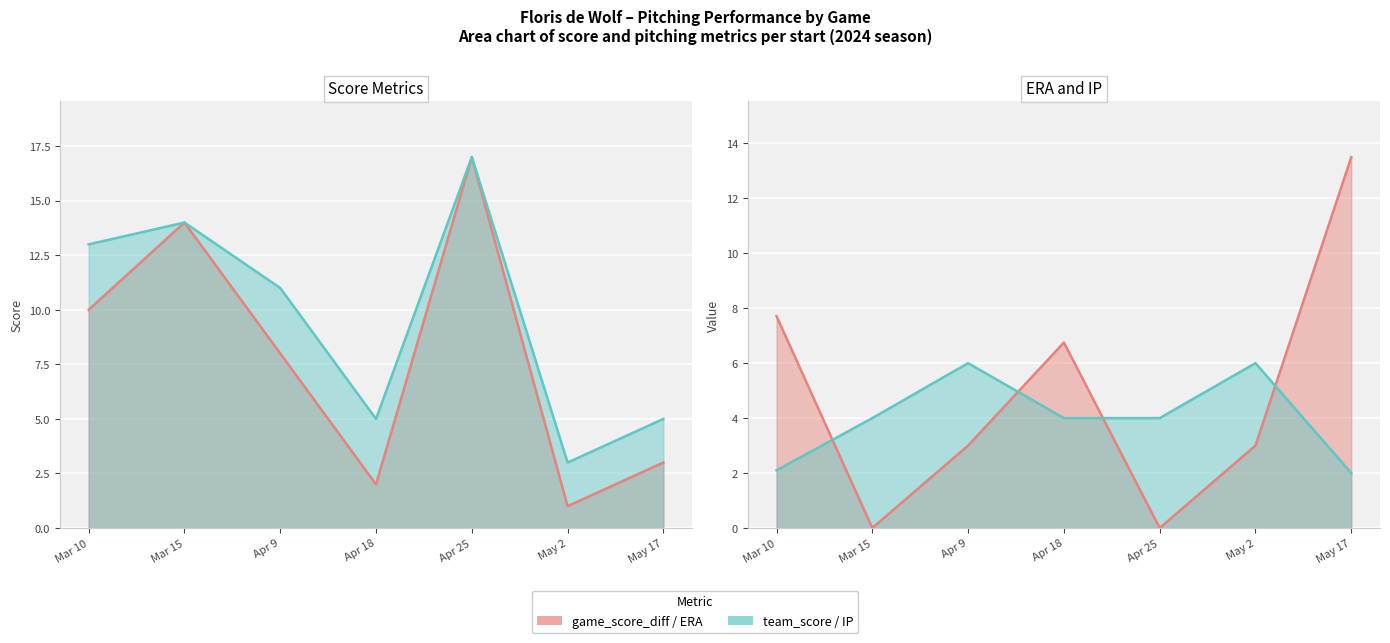

What is the label of the 6th point from the right?

Mar 15